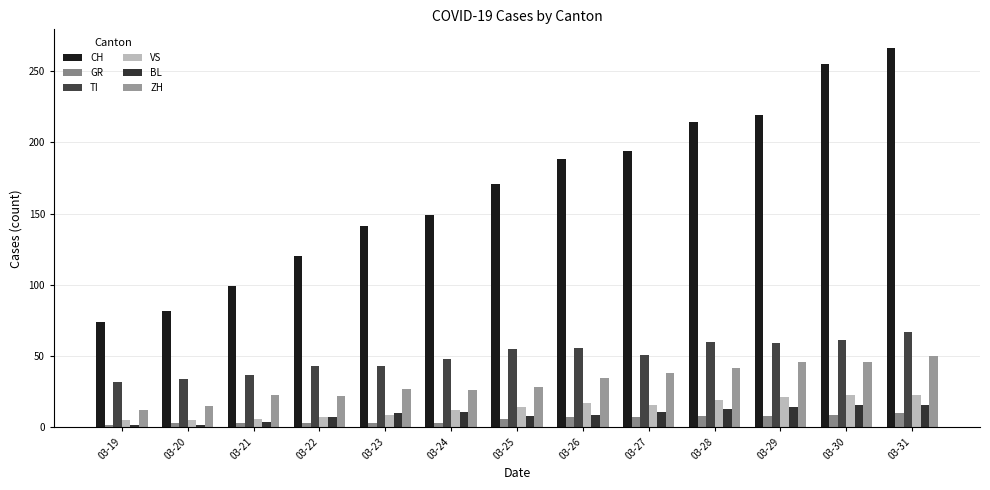

Rank the categories by ZH value from lowest to highest.

03-19, 03-20, 03-22, 03-21, 03-24, 03-23, 03-25, 03-26, 03-27, 03-28, 03-29, 03-30, 03-31